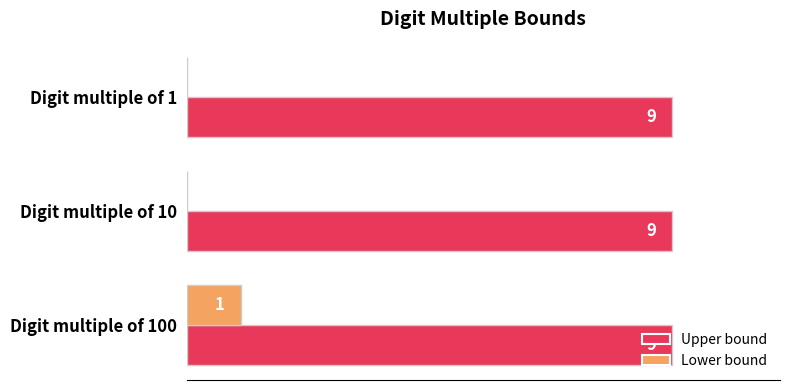

What is the highest value of the Upper bound series?

9